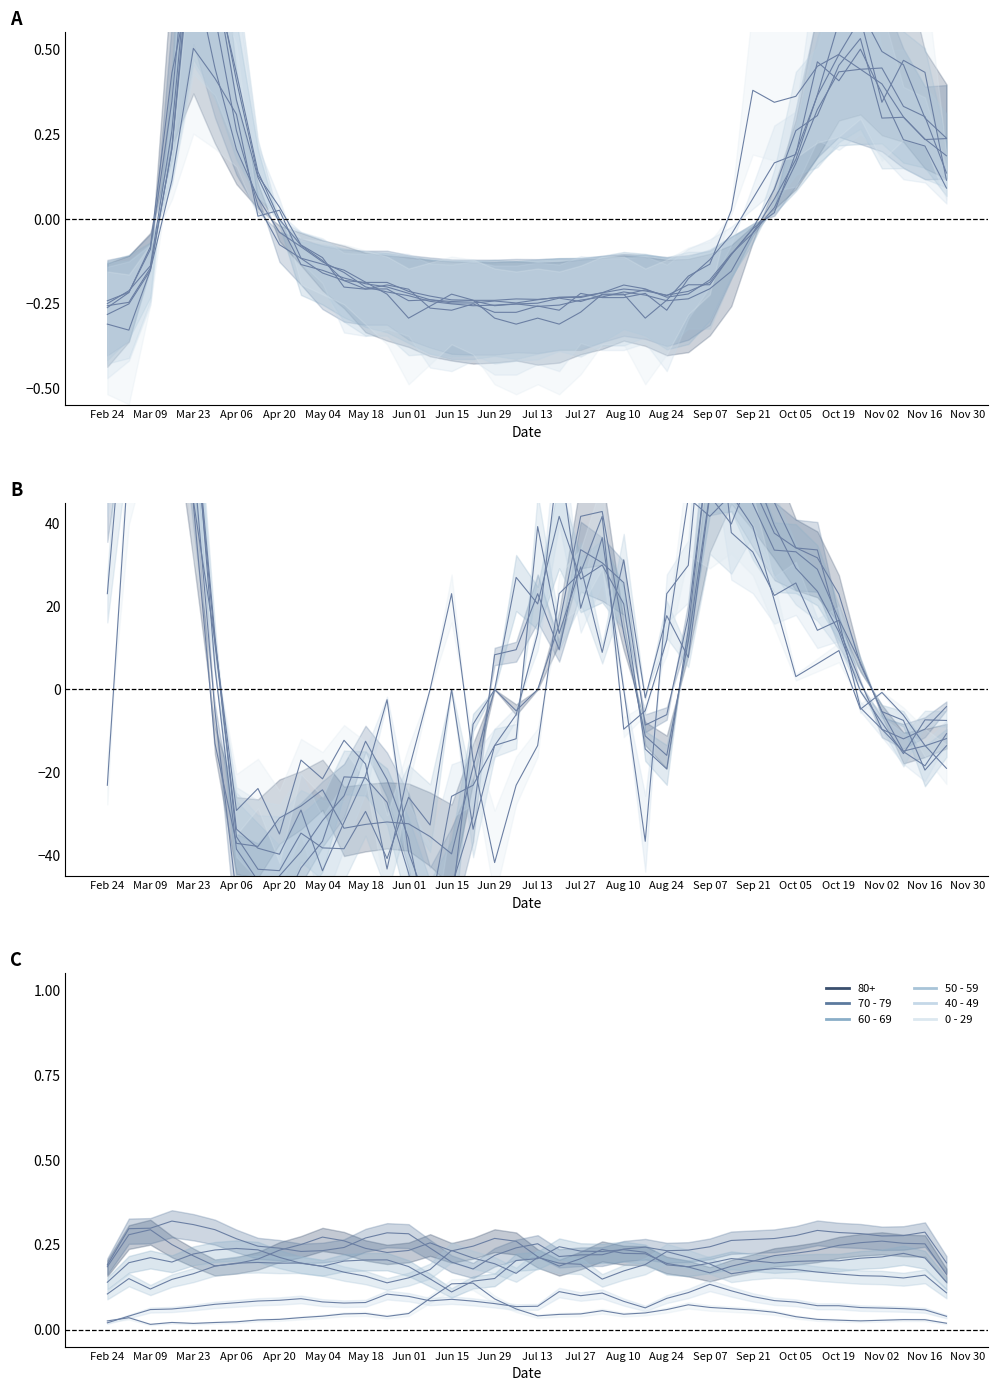

True or false: 70 - 79 and 0 - 29 cross at least once.

False